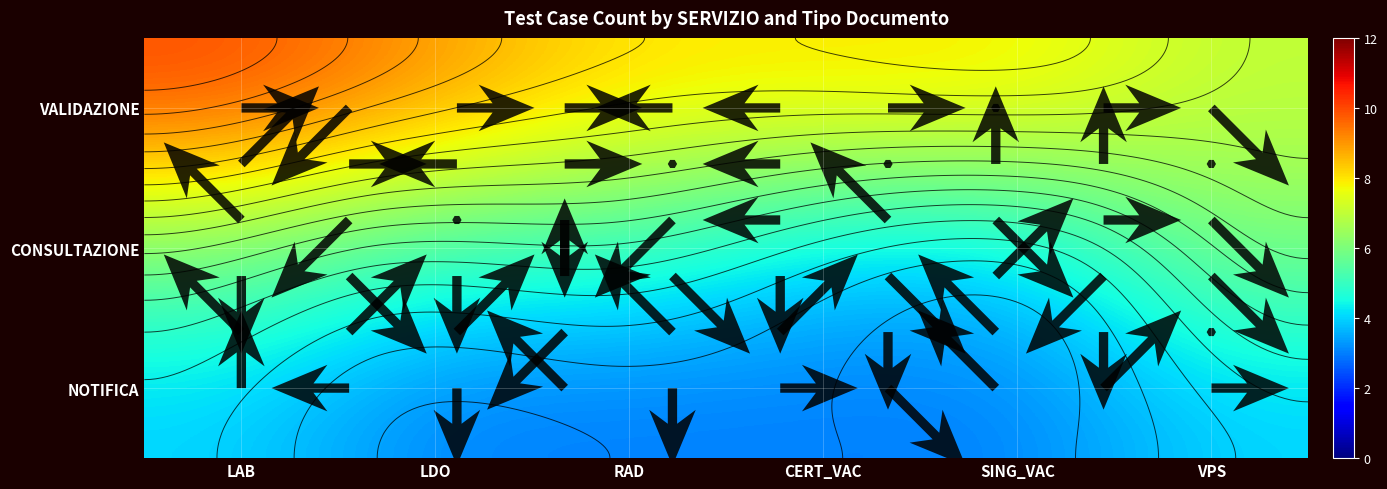

Is it true that CONSULTAZIONE equals 6 at VPS?

True